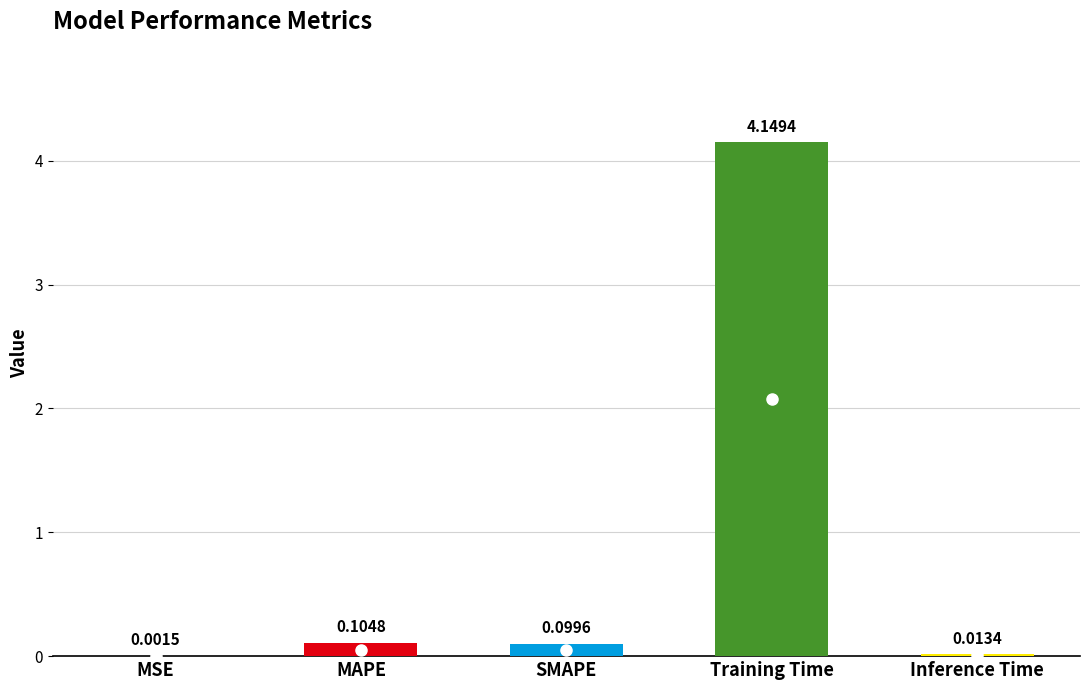

Which category has the highest value across all series?

Training Time